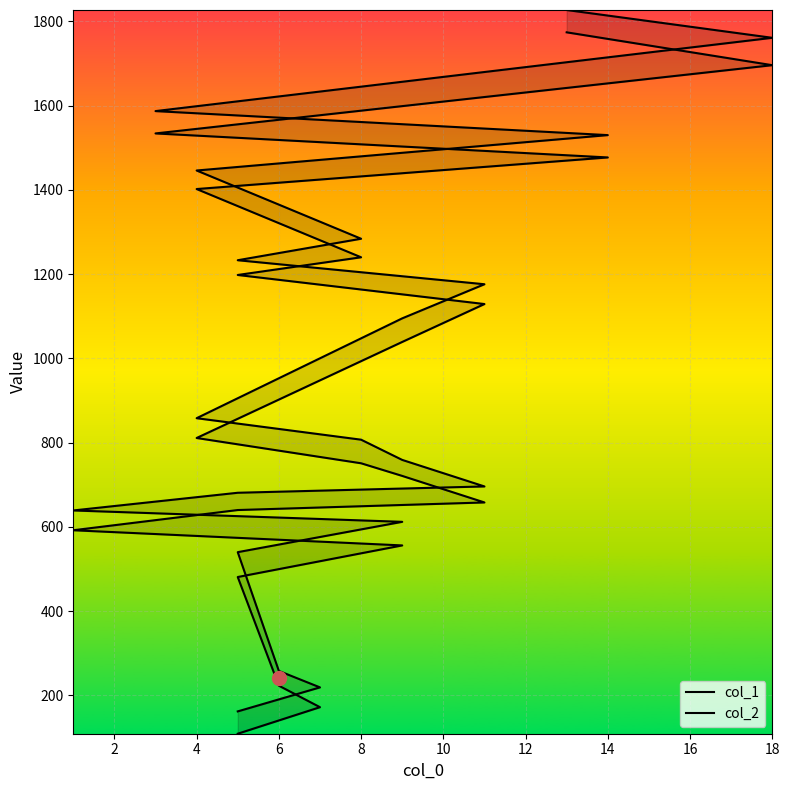

What are all the series names shown in the legend?

col_1, col_2